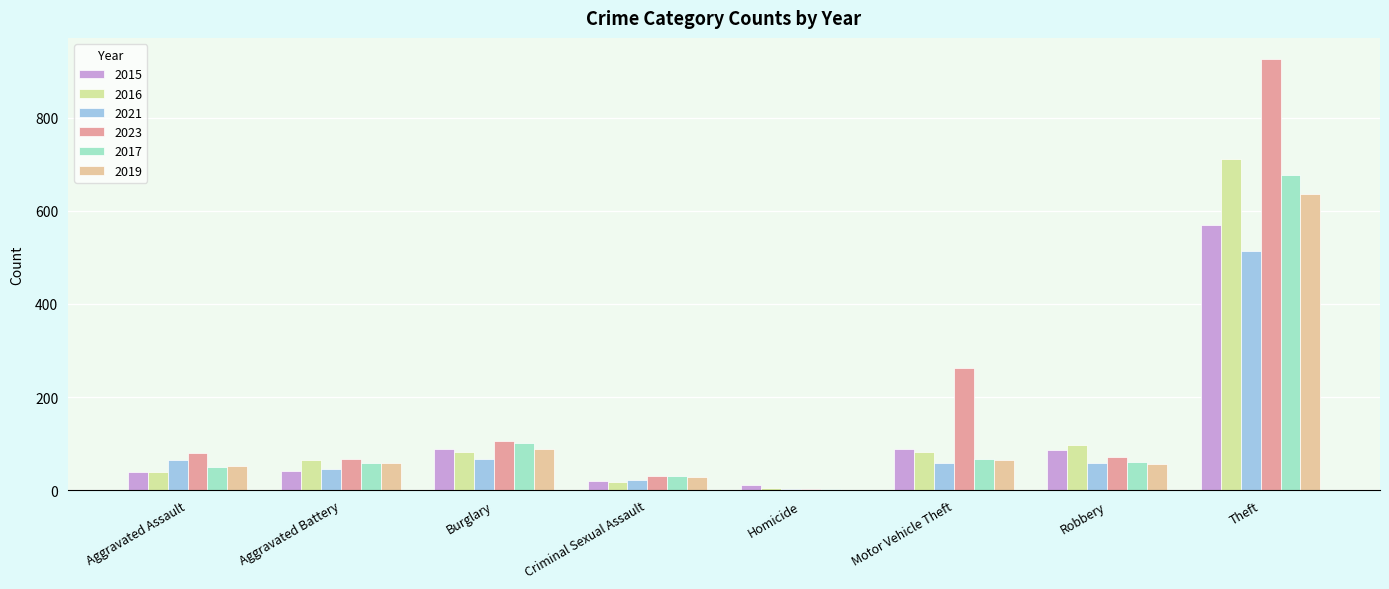

At which label does 2021 reach its peak?

Theft